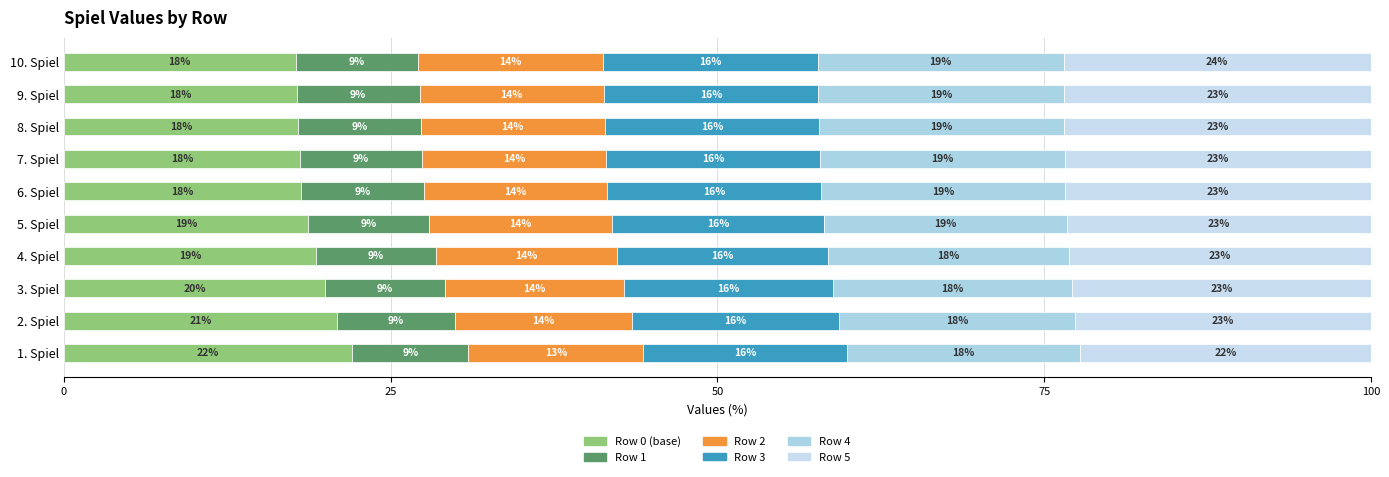

What is the highest value of the Row 0 (base) series?

22.0